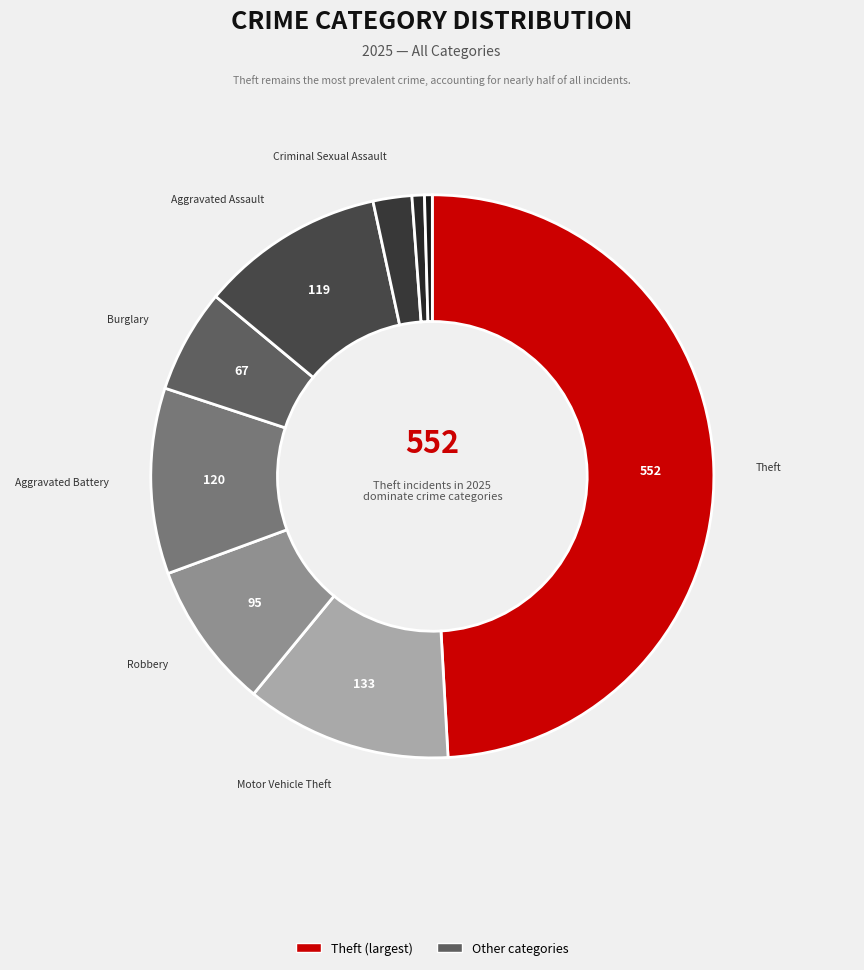

How many segments does this pie chart have?

9